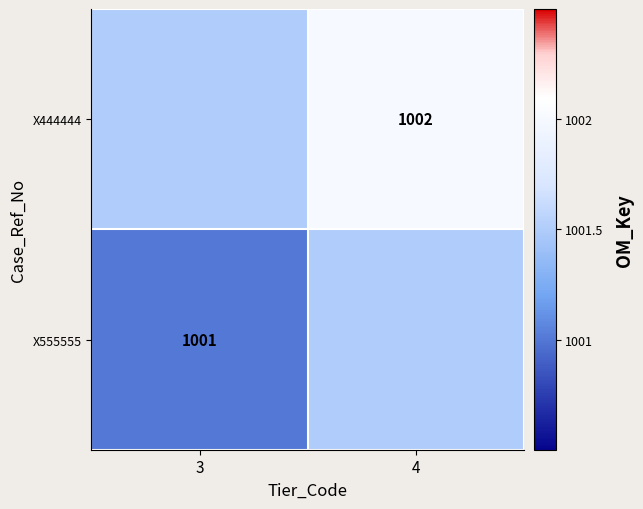

Is the value of X555555 at 3 greater than the value of X444444 at 4?

No